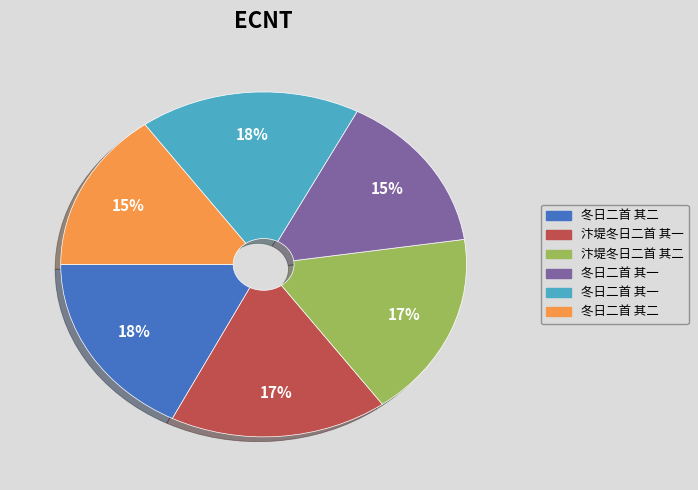

Is there any slice that represents more than half of the pie?

No